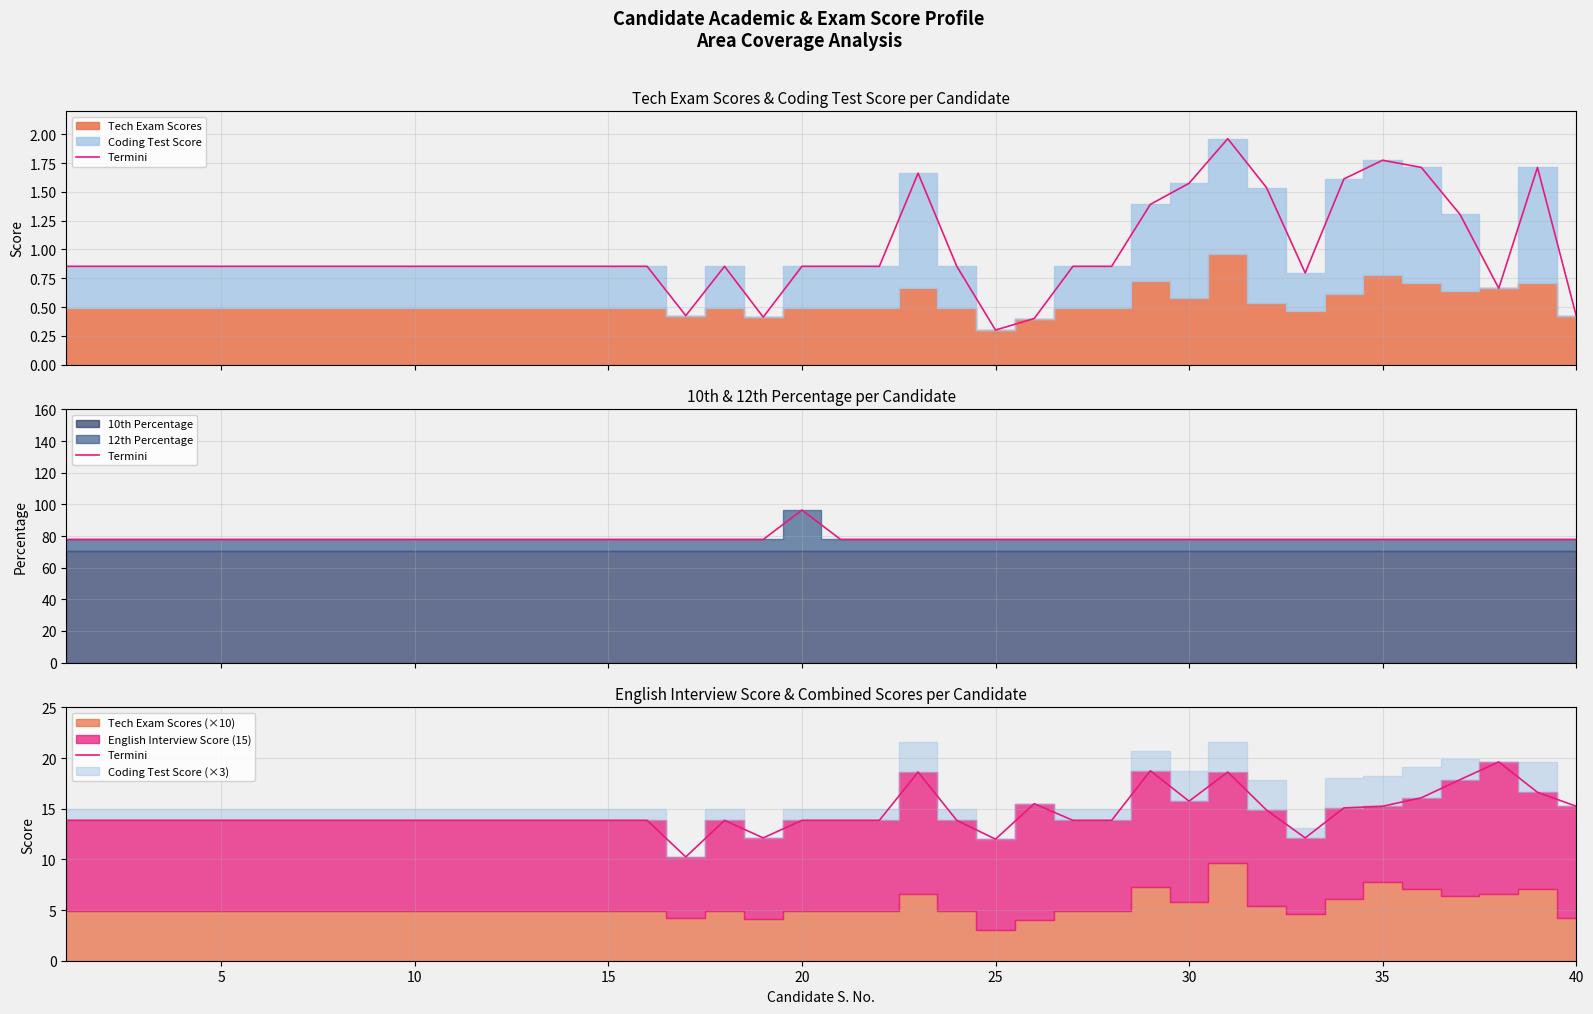

True or false: there are more than 1 points higher than both neighbors.

True